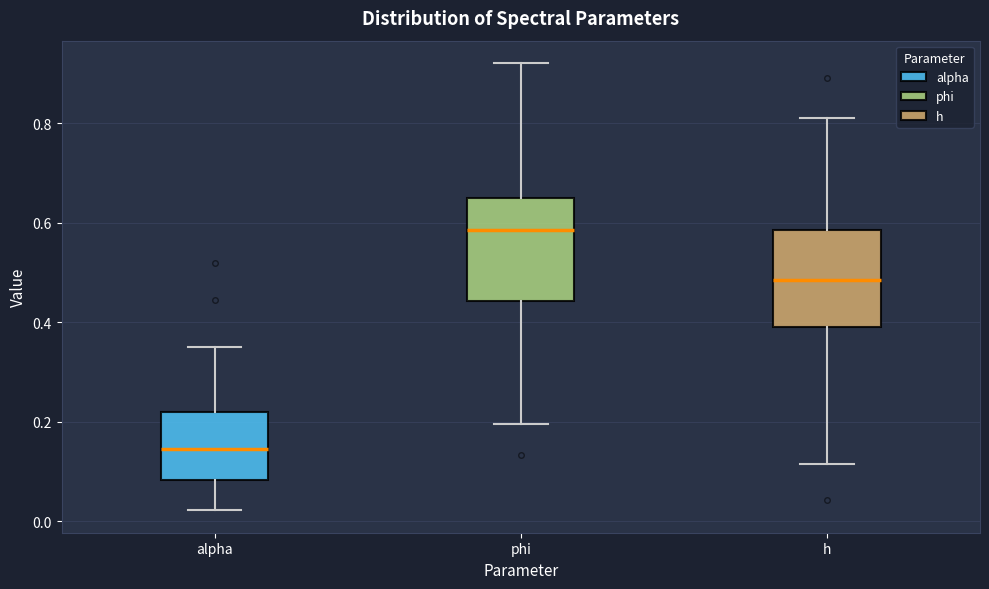

Which box's median line is the highest?

phi